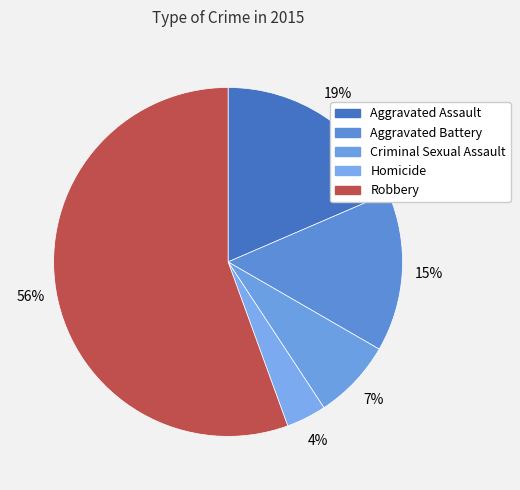

What is the smallest slice in the pie chart?

Homicide